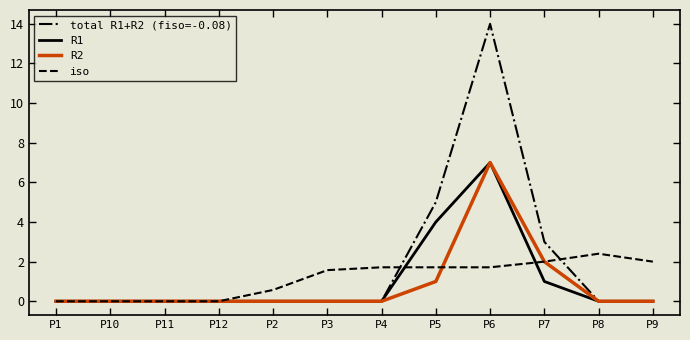

Reading left to right, extract all data points from this chart.

total R1+R2 (fiso=-0.08): 0.0	0.0	0.0	0.0	0.0	0.0	0.0	5.0	14.0	3.0	0.0	0.0
R1: 0.0	0.0	0.0	0.0	0.0	0.0	0.0	4.0	7.0	1.0	0.0	0.0
R2: 0.0	0.0	0.0	0.0	0.0	0.0	0.0	1.0	7.0	2.0	0.0	0.0
iso: 0.0	0.0	0.0	0.0	0.6	1.6	1.7	1.7	1.7	2.0	2.4	2.0